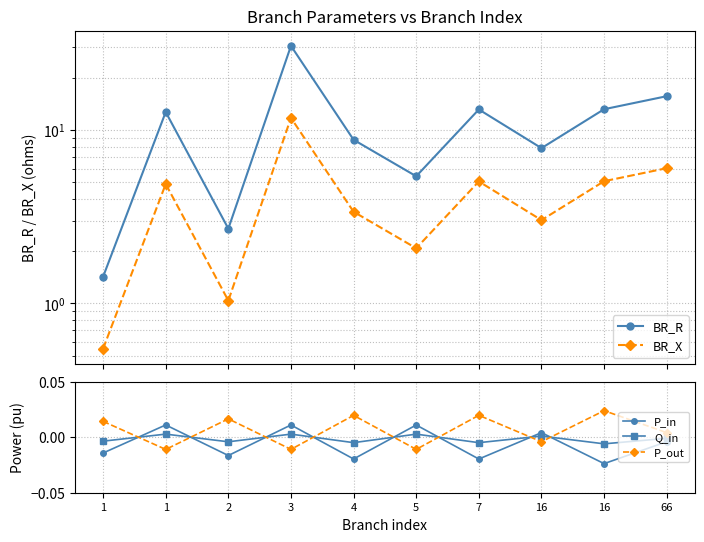

List the series in order of their peak value, highest first.

BR_R, BR_X, P_out, P_in, Q_in